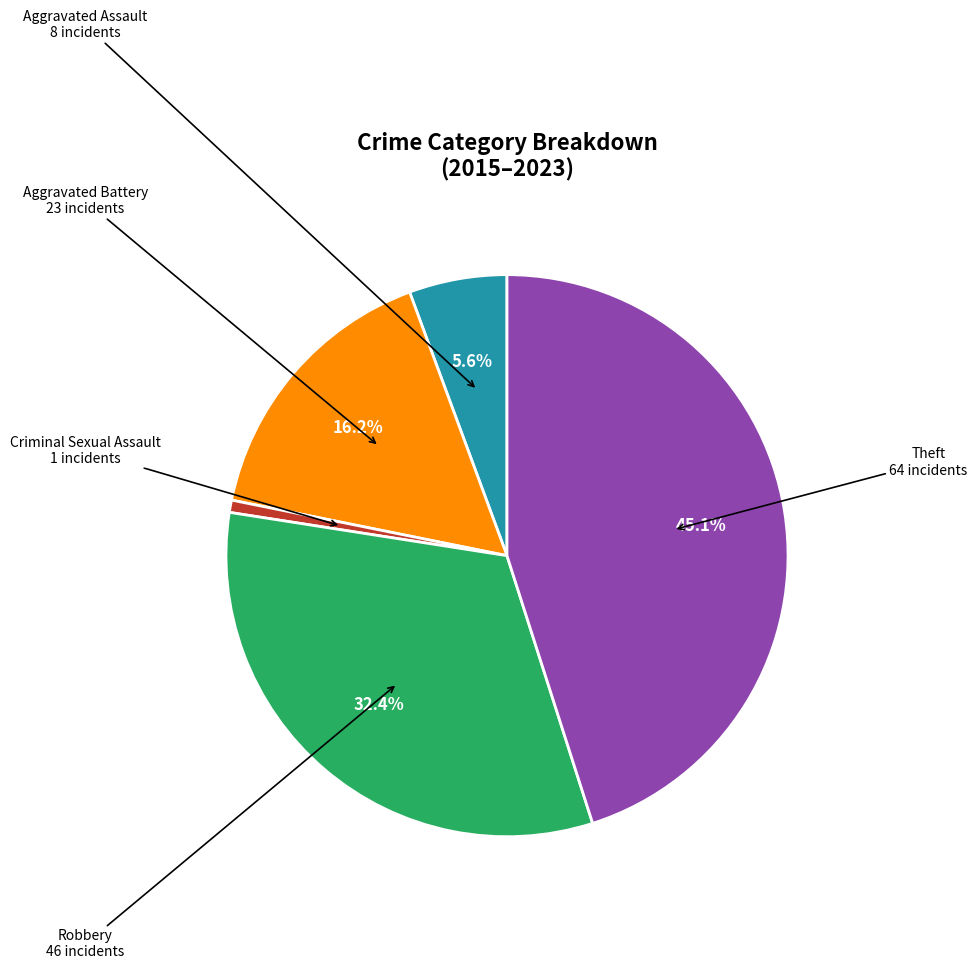

Which slice is the largest?

Theft